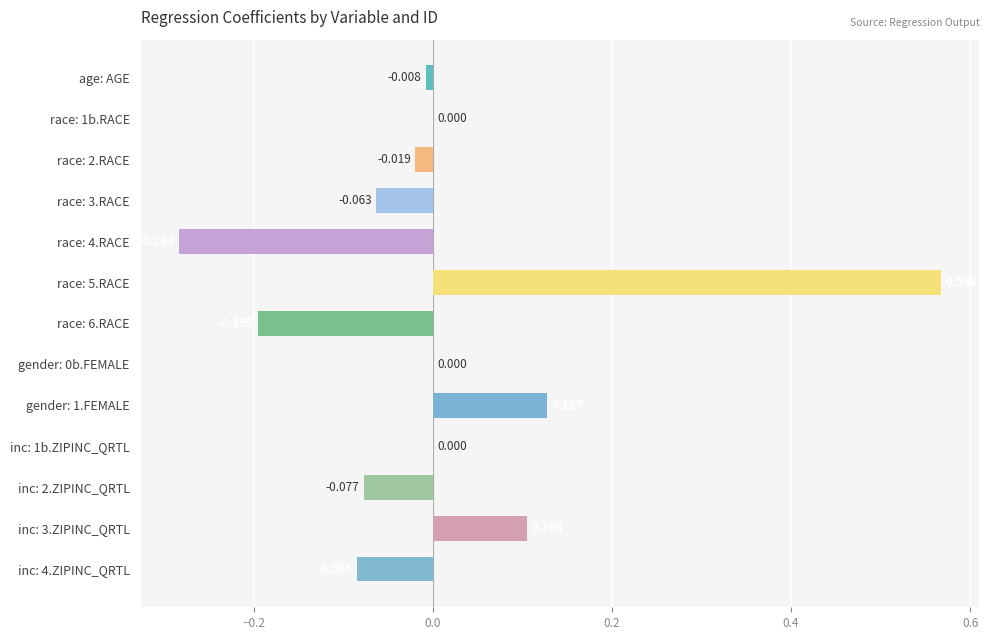

Does the chart contain any negative values?

Yes